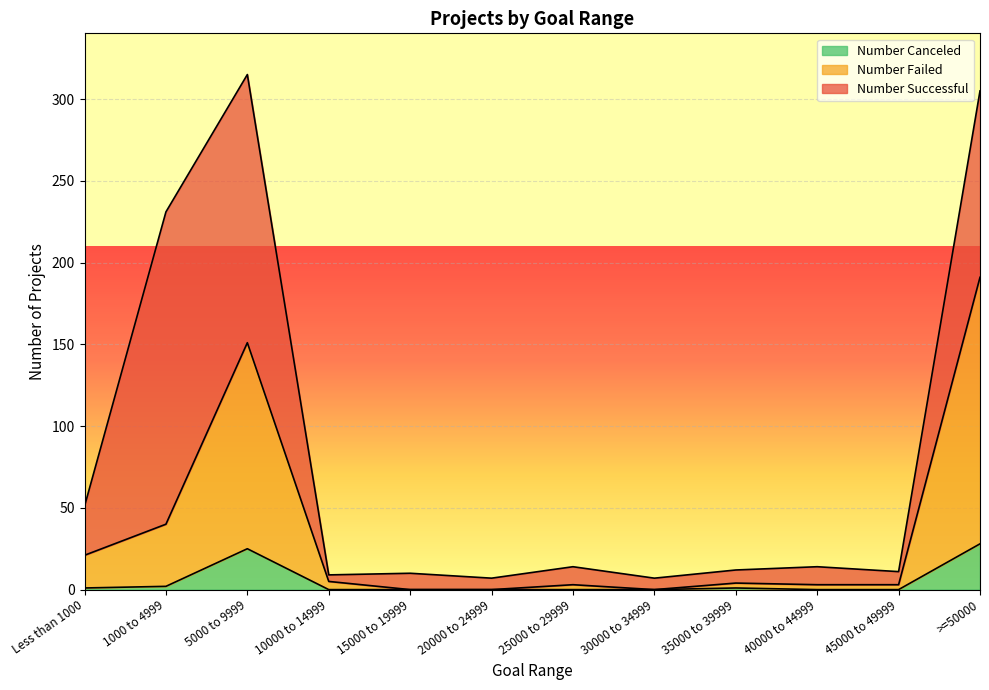

How many positive values does the Number Failed series have?

9